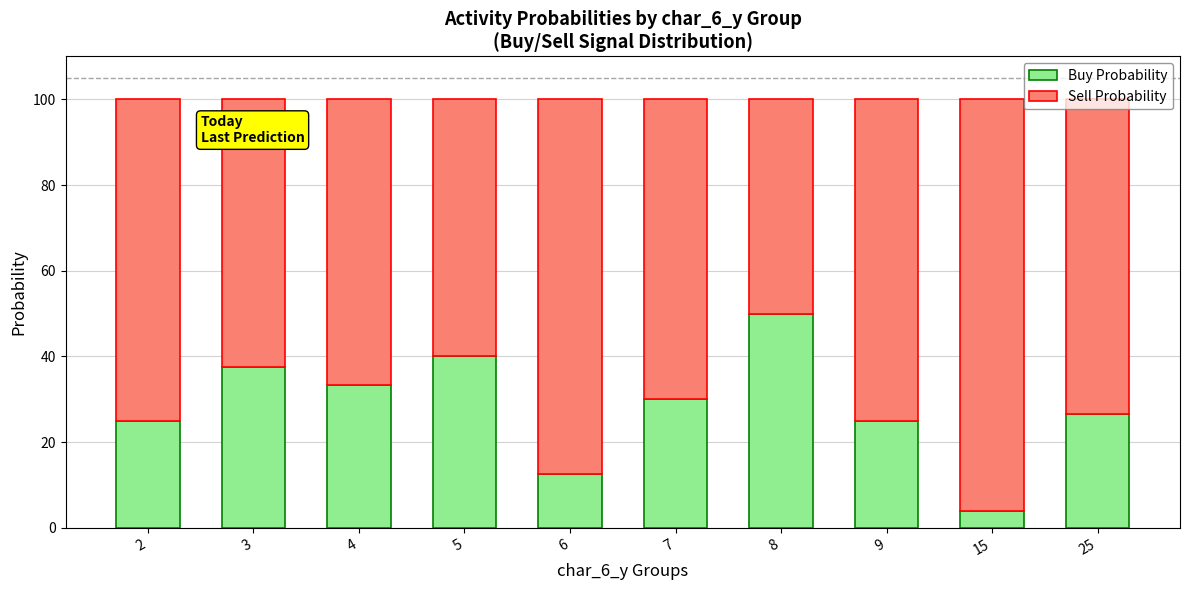

What is the sum of the Buy Probability values at 8 and 7?

80.0